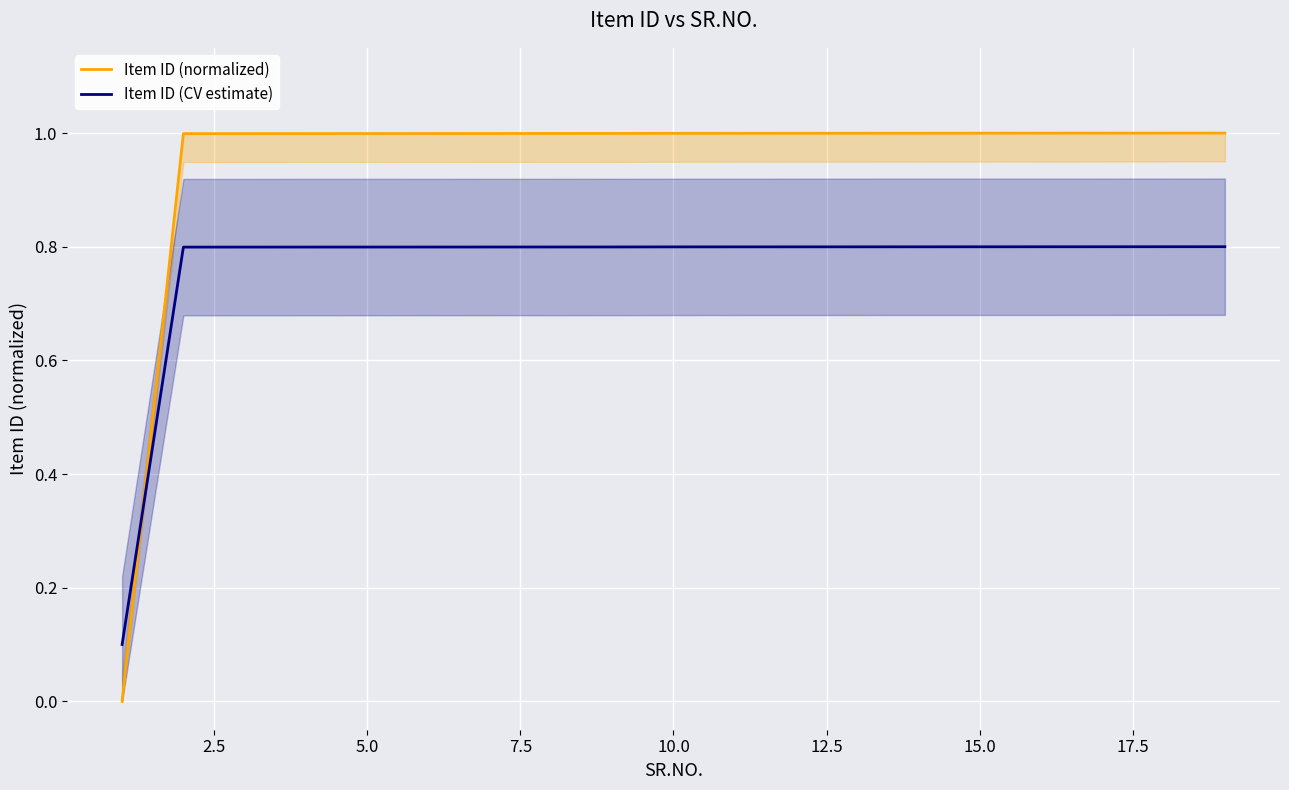

True or false: Item ID (normalized) and Item ID (CV estimate) intersect in this chart.

True